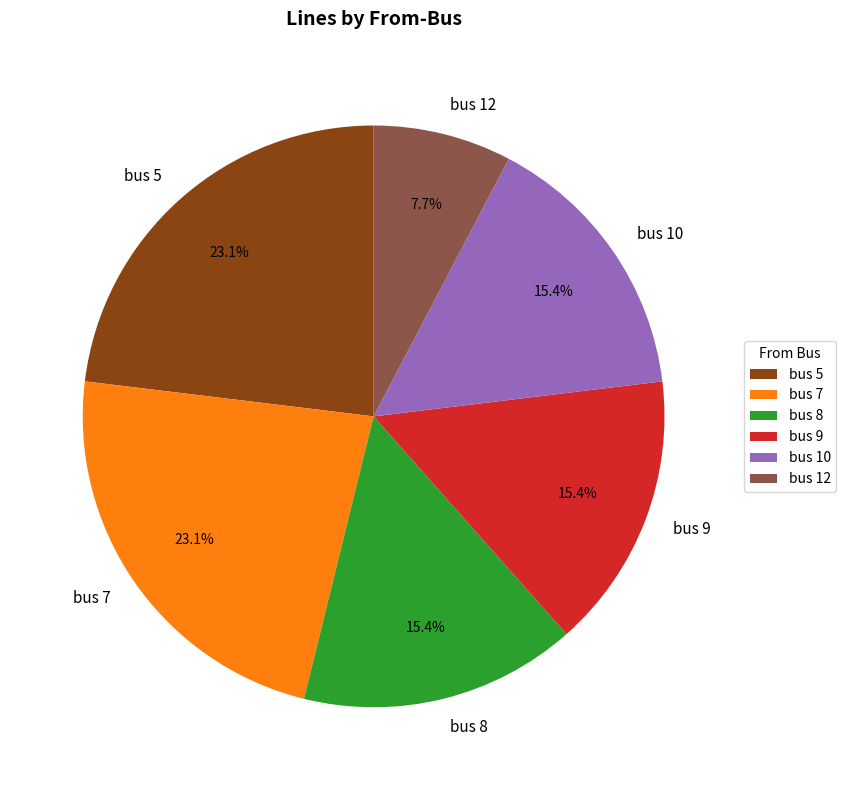

Count the number of slices in the pie.

6